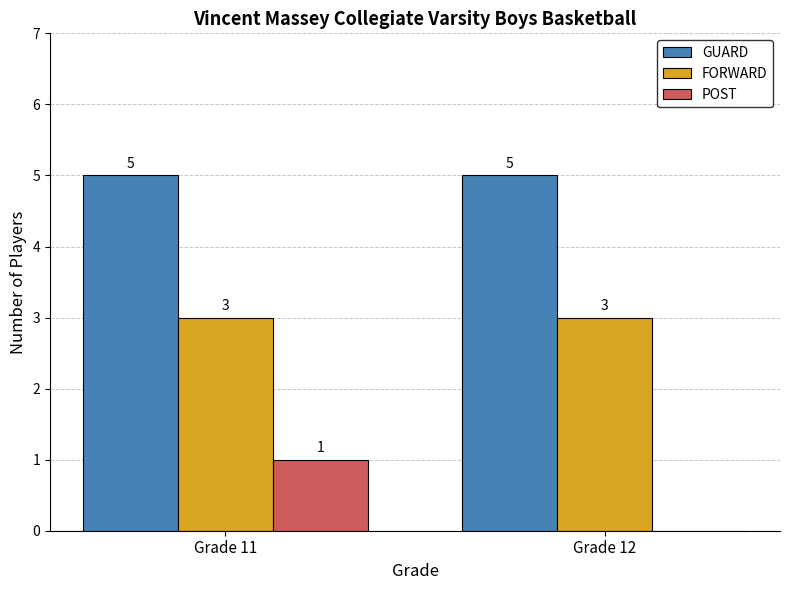

What value does the FORWARD series have at Grade 12?

3